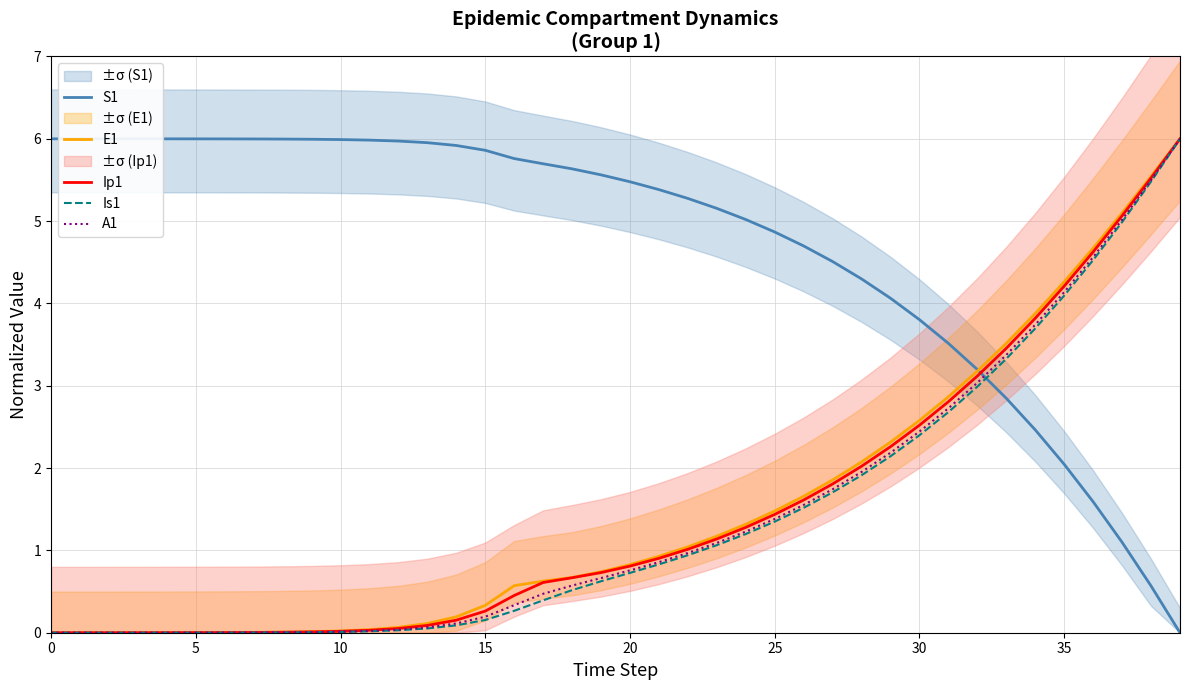

What is the maximum value for Ip1?

6.0